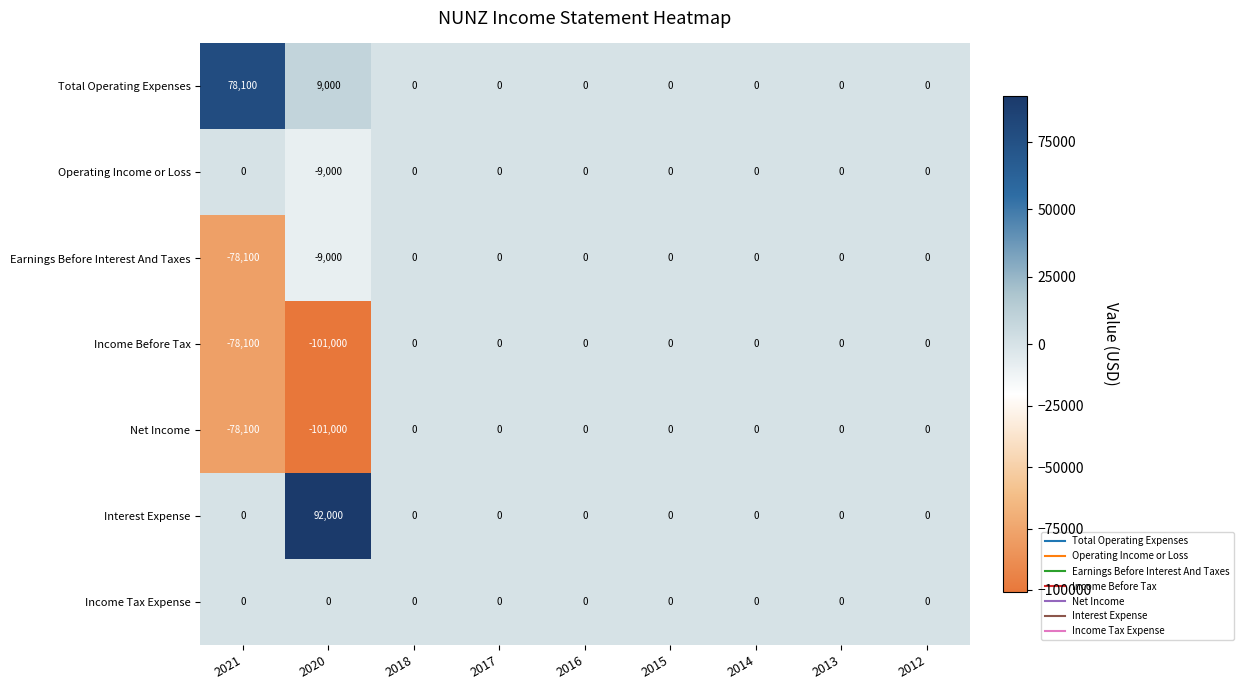

What is the sum of all Interest Expense values?

92000